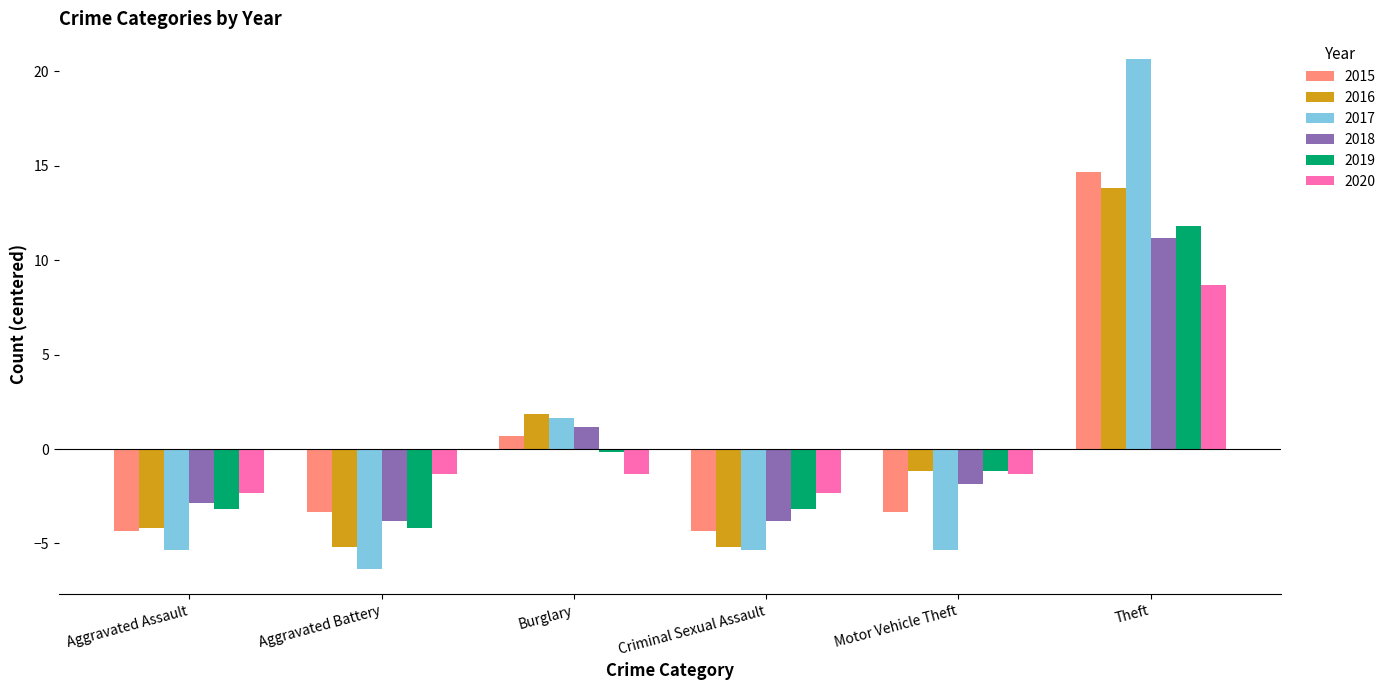

What is the difference between the maximum and minimum values in the 2018 series?

15.0